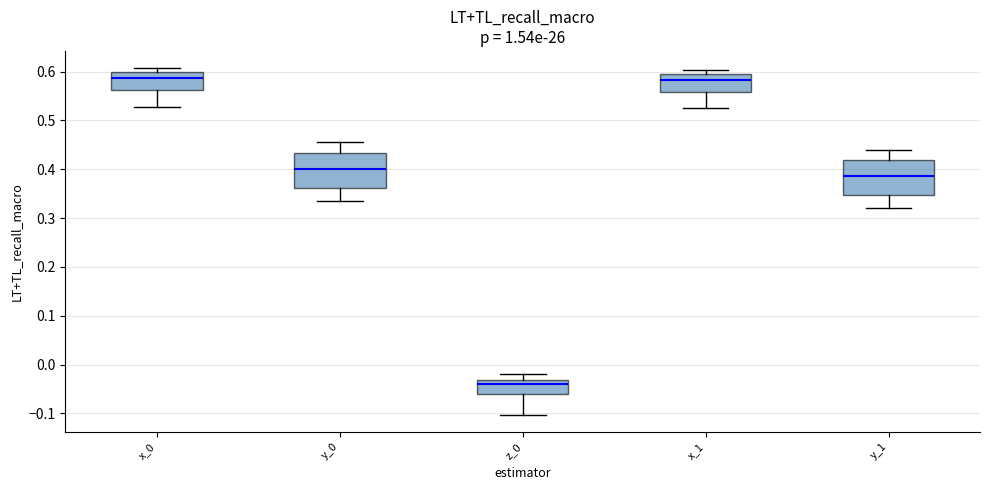

Reading left to right, read every box against the y-axis: the position of its median line, the range the box covers, and the ends of its whiskers. The values are not printed on the chart, so give them approximately, as read against the axis.

x_0: median 0.59, box 0.56 to 0.60, whiskers 0.53 to 0.61
y_0: median 0.40, box 0.36 to 0.43, whiskers 0.34 to 0.46
z_0: median -0.04, box -0.06 to -0.03, whiskers -0.10 to -0.02
x_1: median 0.58, box 0.56 to 0.60, whiskers 0.53 to 0.60 (just above the box's upper edge)
y_1: median 0.39, box 0.35 to 0.42, whiskers 0.32 to 0.44